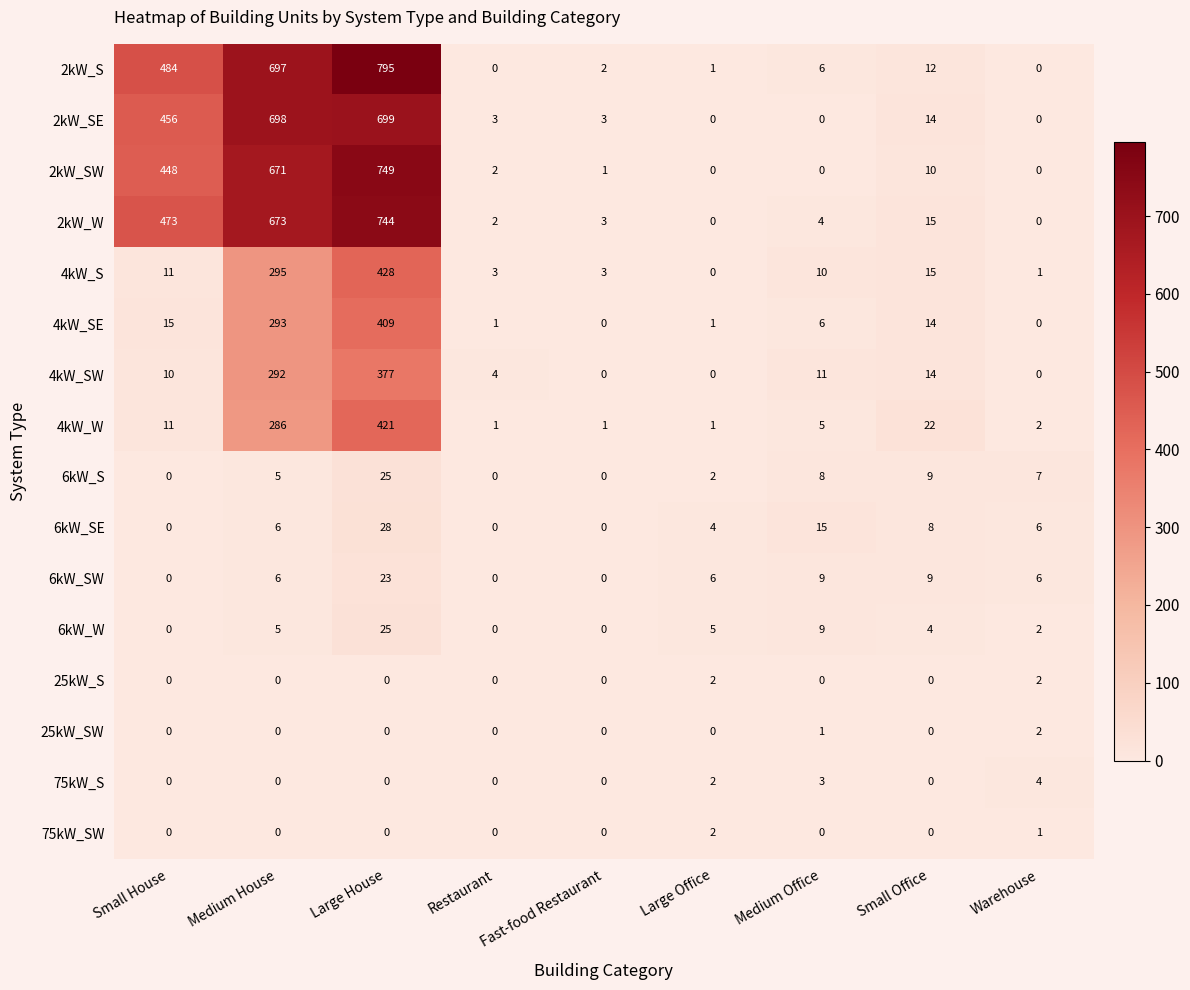

How many data points in 6kW_SE are less than 6?

4